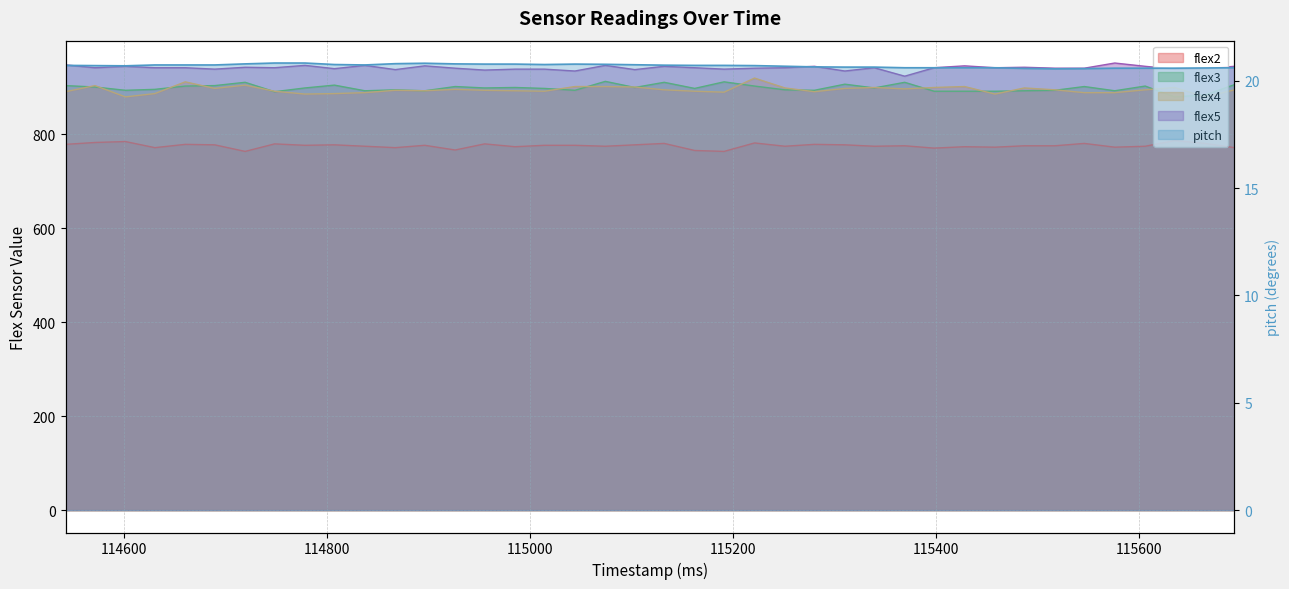

Reading left to right, list all the values displayed in this chart.

pitch: 20.7	20.7	20.7	20.7	20.7	20.7	20.8	20.8	20.8	20.8	20.7	20.8	20.8	20.8	20.8	20.8	20.8	20.8	20.8	20.7	20.7	20.7	20.7	20.7	20.7	20.6	20.6	20.6	20.6	20.6	20.6	20.6	20.6	20.6	20.6	20.6	20.6	20.6	20.6	20.6
flex2: 778.0	782.0	784.0	771.0	778.0	777.0	763.0	779.0	776.0	777.0	774.0	771.0	776.0	766.0	779.0	773.0	776.0	776.0	774.0	777.0	780.0	765.0	763.0	781.0	774.0	778.0	777.0	774.0	775.0	770.0	773.0	772.0	775.0	775.0	780.0	772.0	774.0	786.0	780.0	771.0
flex3: 903.0	900.0	893.0	895.0	902.0	903.0	910.0	890.0	898.0	904.0	892.0	894.0	892.0	901.0	898.0	899.0	897.0	893.0	912.0	899.0	910.0	897.0	911.0	902.0	894.0	893.0	906.0	898.0	910.0	891.0	891.0	891.0	892.0	893.0	901.0	892.0	902.0	879.0	883.0	905.0
flex4: 890.0	903.0	879.0	886.0	911.0	897.0	904.0	891.0	885.0	886.0	888.0	893.0	892.0	895.0	893.0	892.0	891.0	901.0	901.0	900.0	894.0	891.0	889.0	919.0	898.0	890.0	897.0	899.0	896.0	899.0	901.0	885.0	898.0	894.0	888.0	888.0	894.0	899.0	879.0	894.0
flex5: 947.0	941.0	944.0	941.0	941.0	938.0	942.0	941.0	946.0	939.0	946.0	937.0	945.0	940.0	936.0	938.0	938.0	934.0	946.0	937.0	944.0	941.0	938.0	940.0	941.0	944.0	934.0	941.0	923.0	941.0	945.0	941.0	942.0	940.0	940.0	951.0	944.0	938.0	939.0	944.0